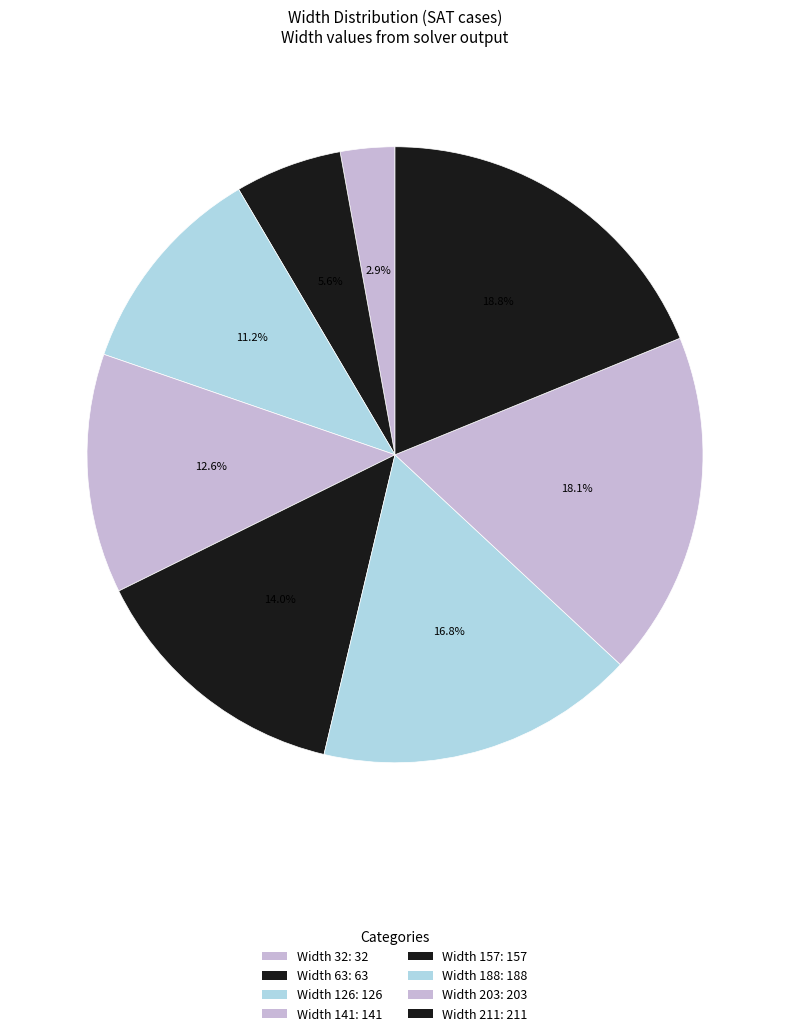

What is the largest slice in the pie chart?

211